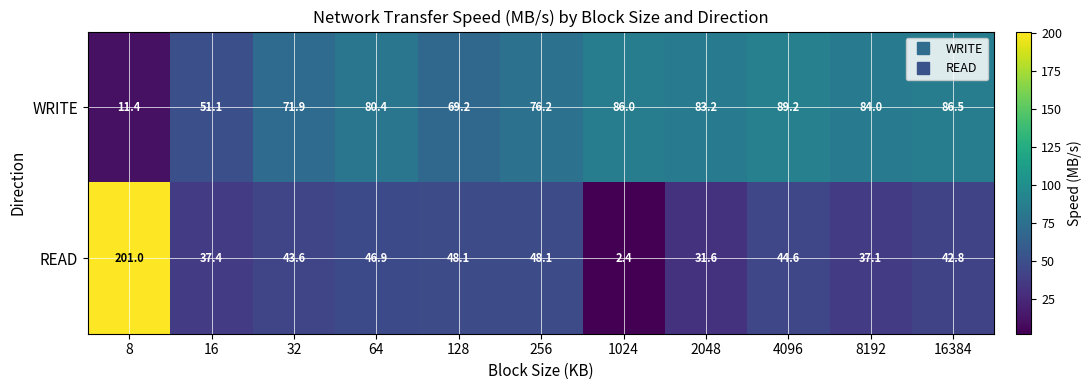

True or false: WRITE has a value of 89.2 at 4096.

True